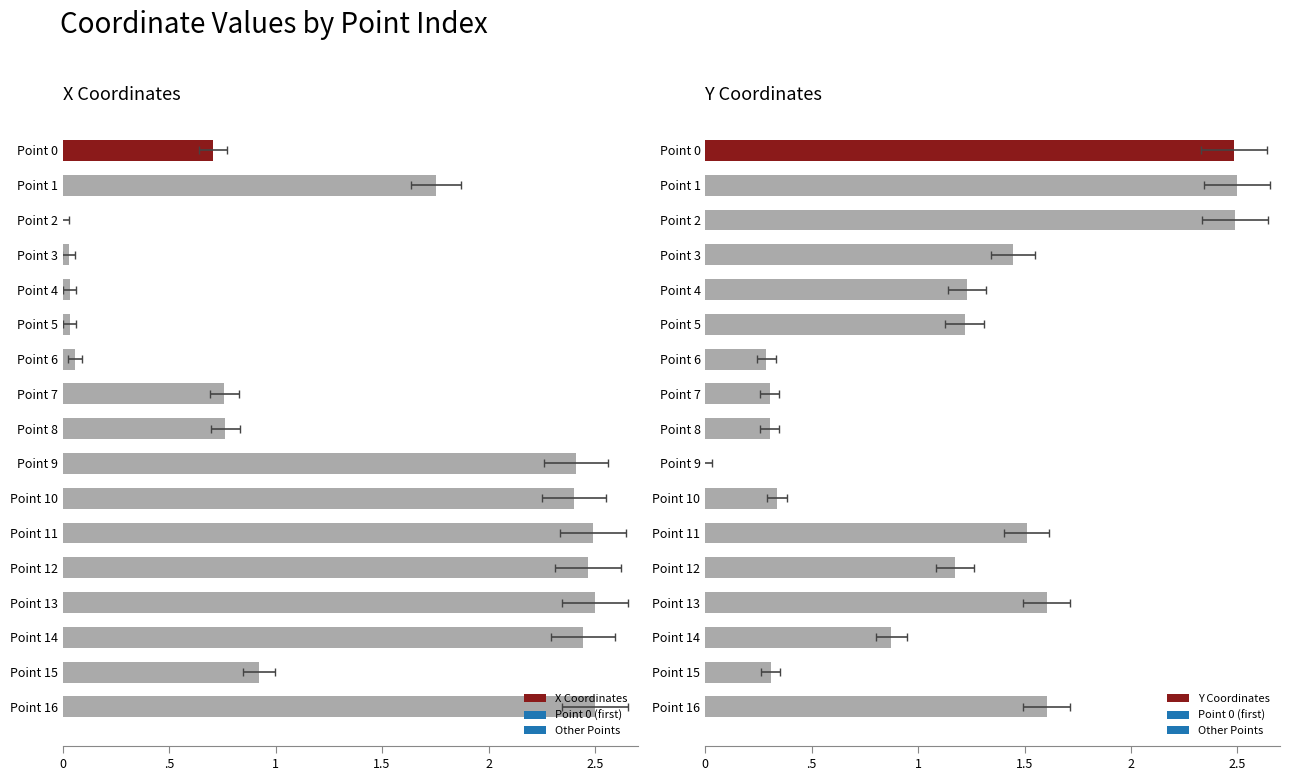

At how many categories does at least one series exceed 0?

17